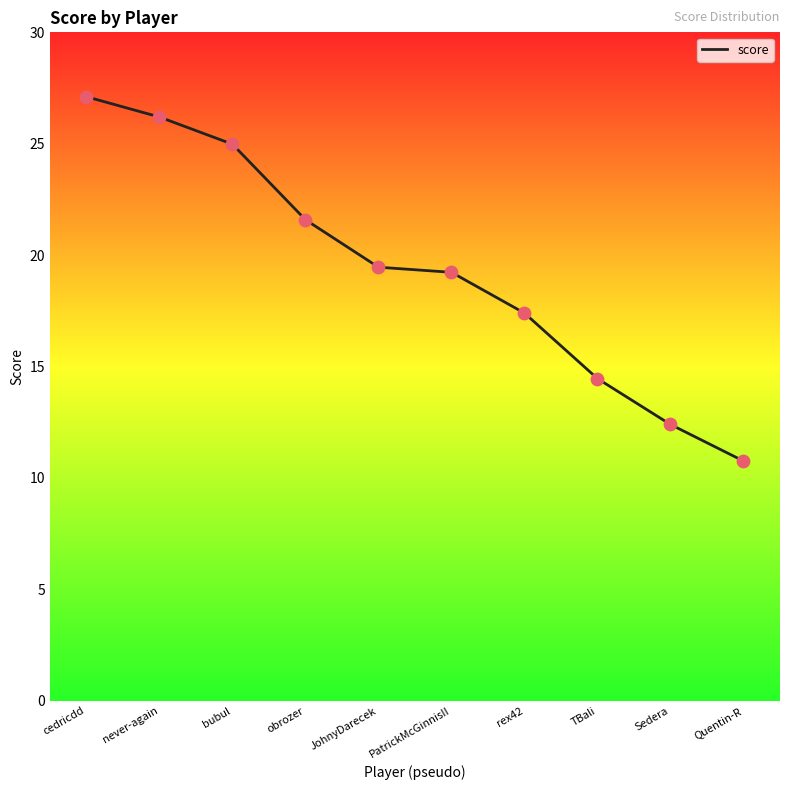

Between Quentin-R and cedricdd, which is larger?

cedricdd